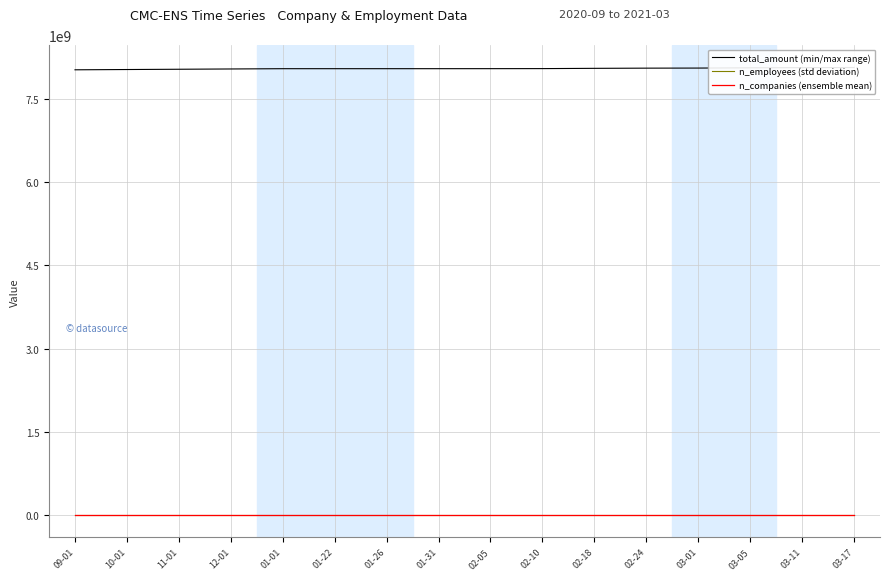

Reading left to right, list all the values displayed in this chart.

total_amount (min/max range): 8030000000	8035000000	8040000000	8045000000	8050000000	8050139551	8050139551	8050187327	8050592793	8051571680	8056487858	8059879299	8061296806	8065902007	8068653828	8070991919
n_employees (std deviation): 395800	395820	395850	395880	395900	395939	395941	395943	395951	395955	395961	395961	395966	395970	395971	395972
n_companies (ensemble mean): 75080	75090	75100	75110	75120	75122	75123	75124	75129	75131	75137	75137	75139	75141	75142	75142